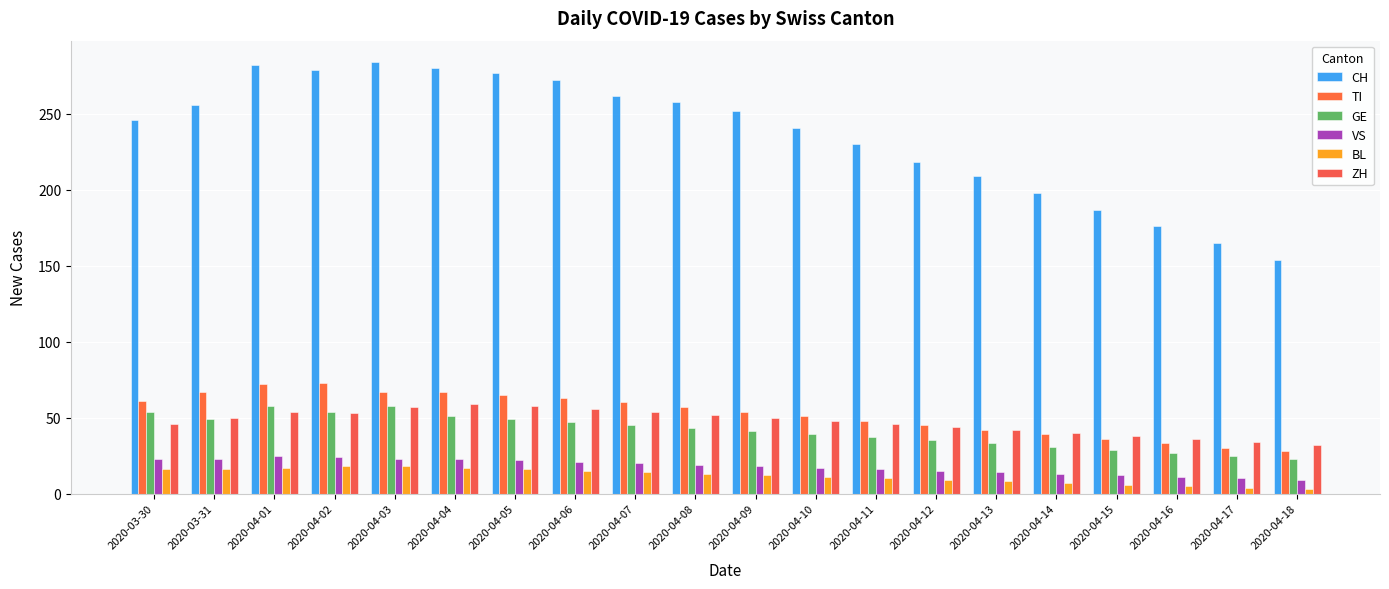

How many groups of bars are there?

20